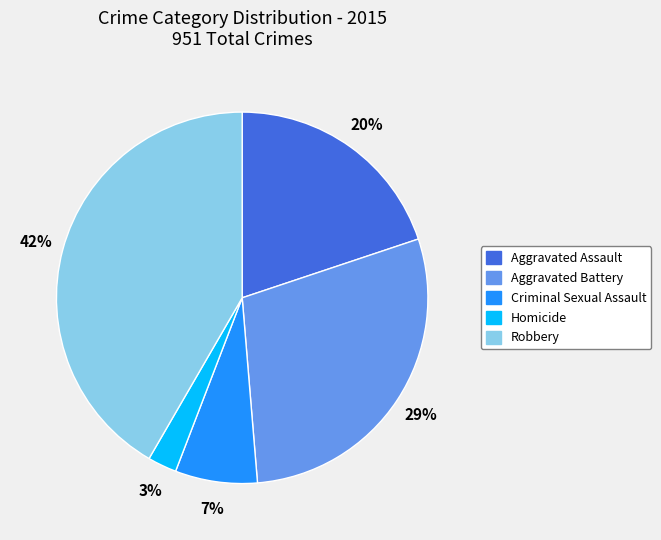

The Aggravated Battery slice represents 29% of the pie. True or false?

True